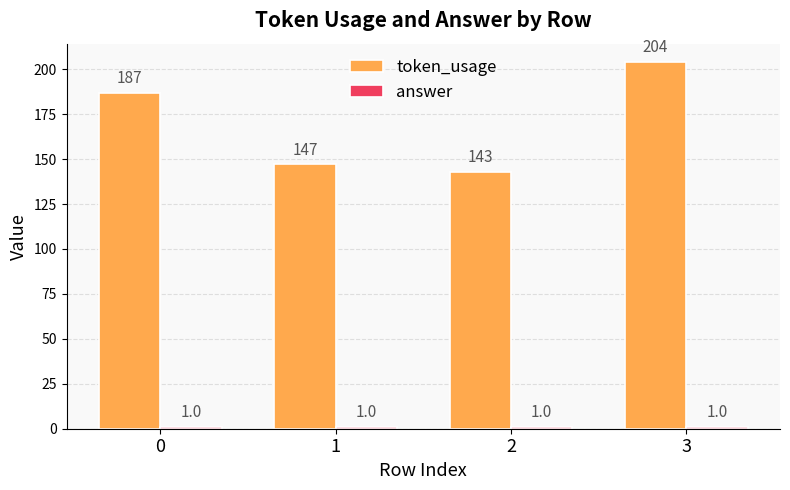

Rank the categories by token_usage value from highest to lowest.

3, 0, 1, 2